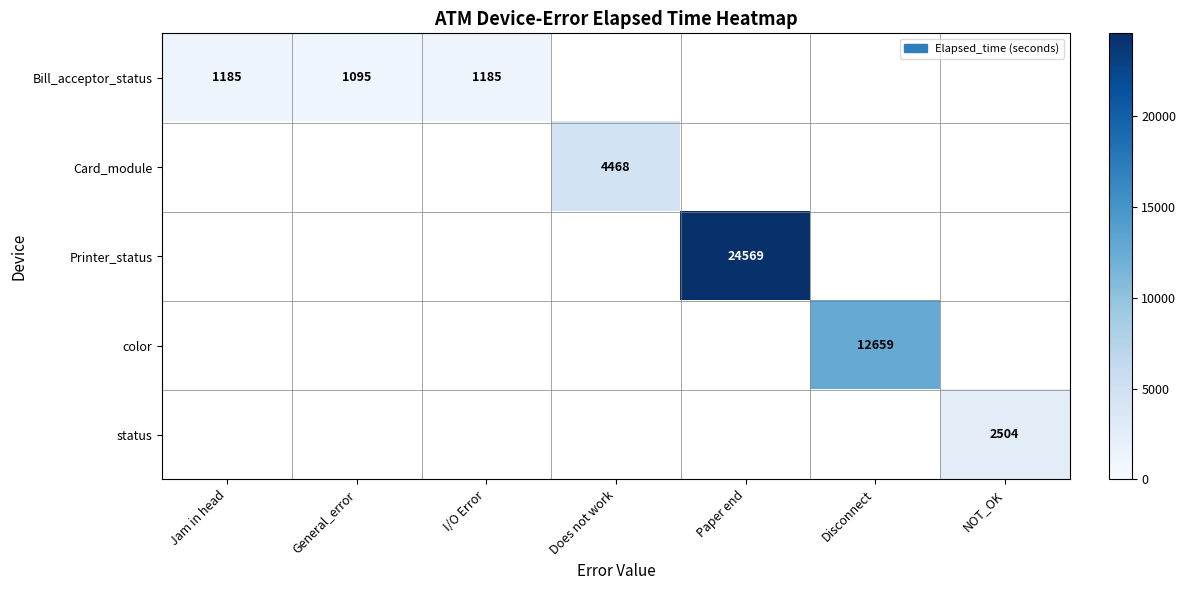

The Card_module series shows 2499 at Does not work. True or false?

False